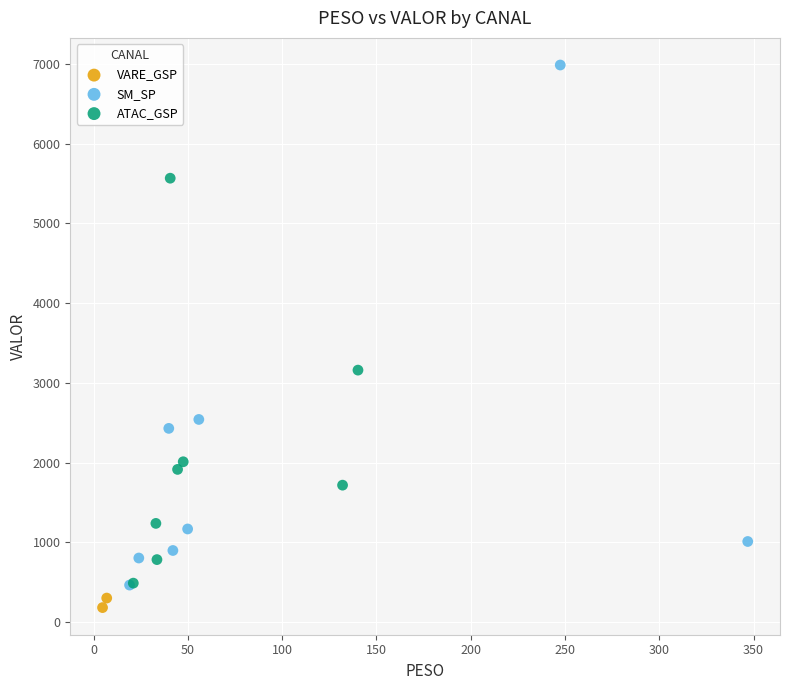

What are all the series names shown in the legend?

VARE_GSP, SM_SP, ATAC_GSP